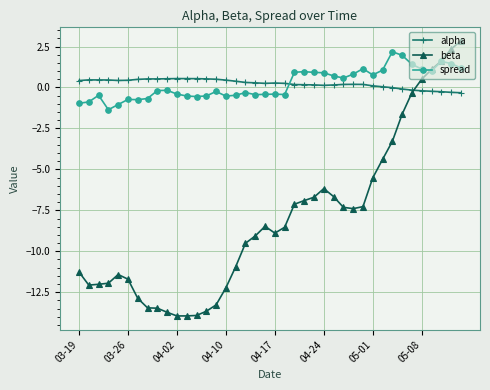

True or false: spread and alpha intersect in this chart.

True